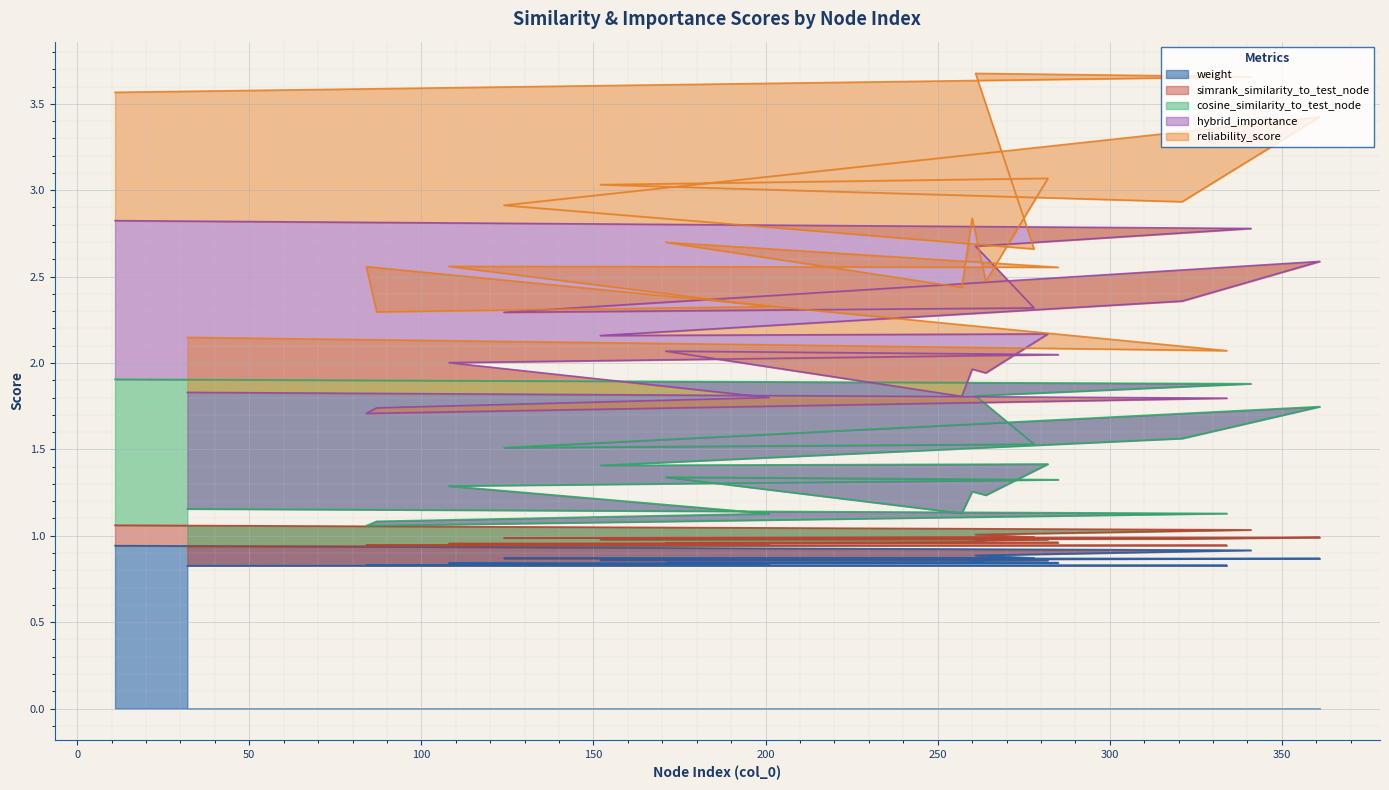

At how many categories does at least one series exceed 2?

12